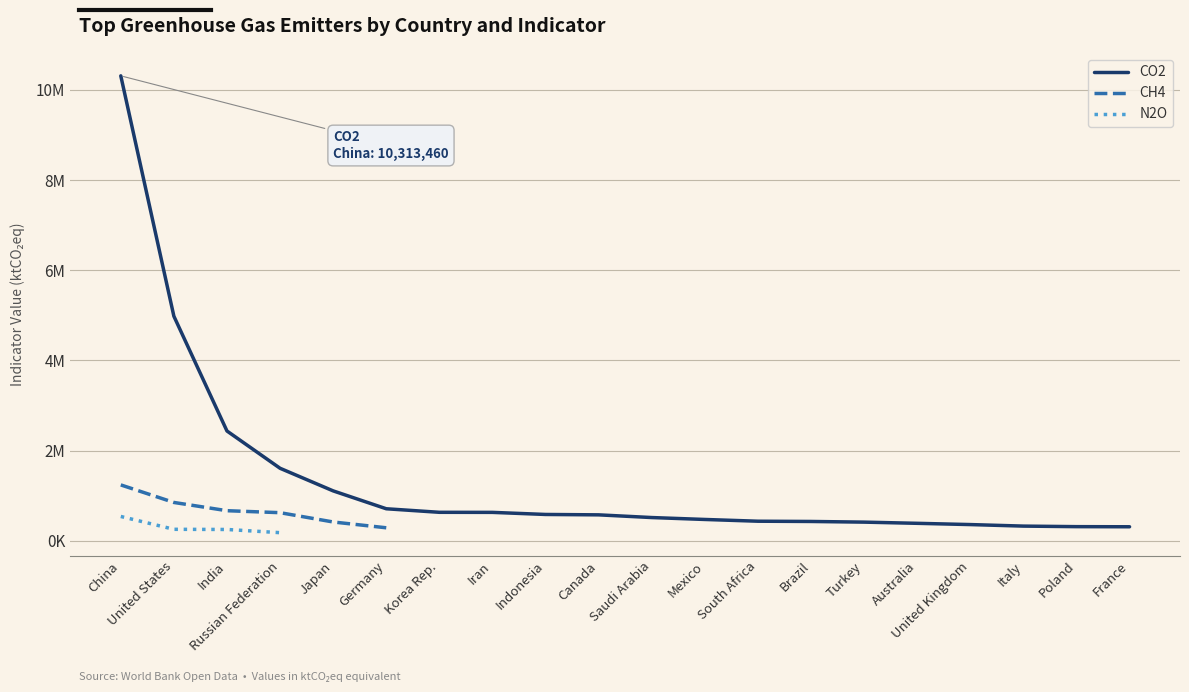

What is the total value across all series at Turkey?

412970